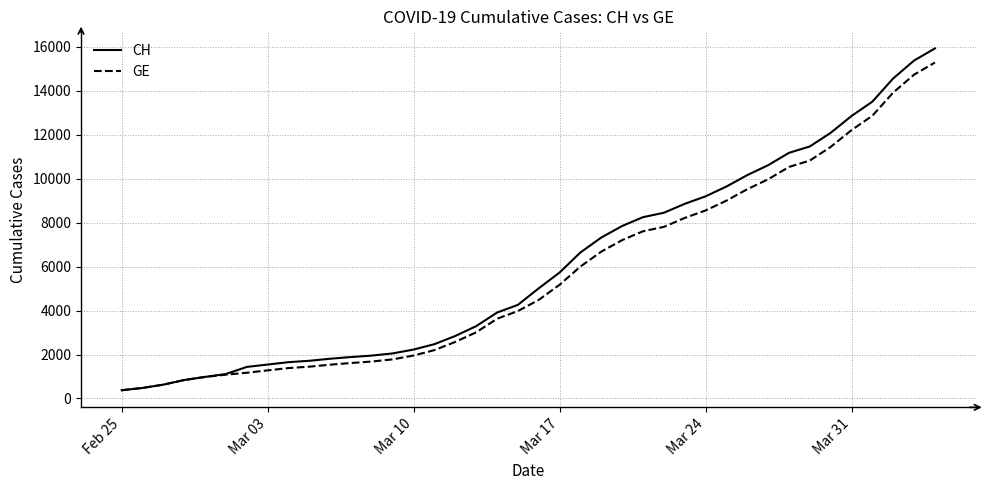

Which series has the widest spread of values?

CH